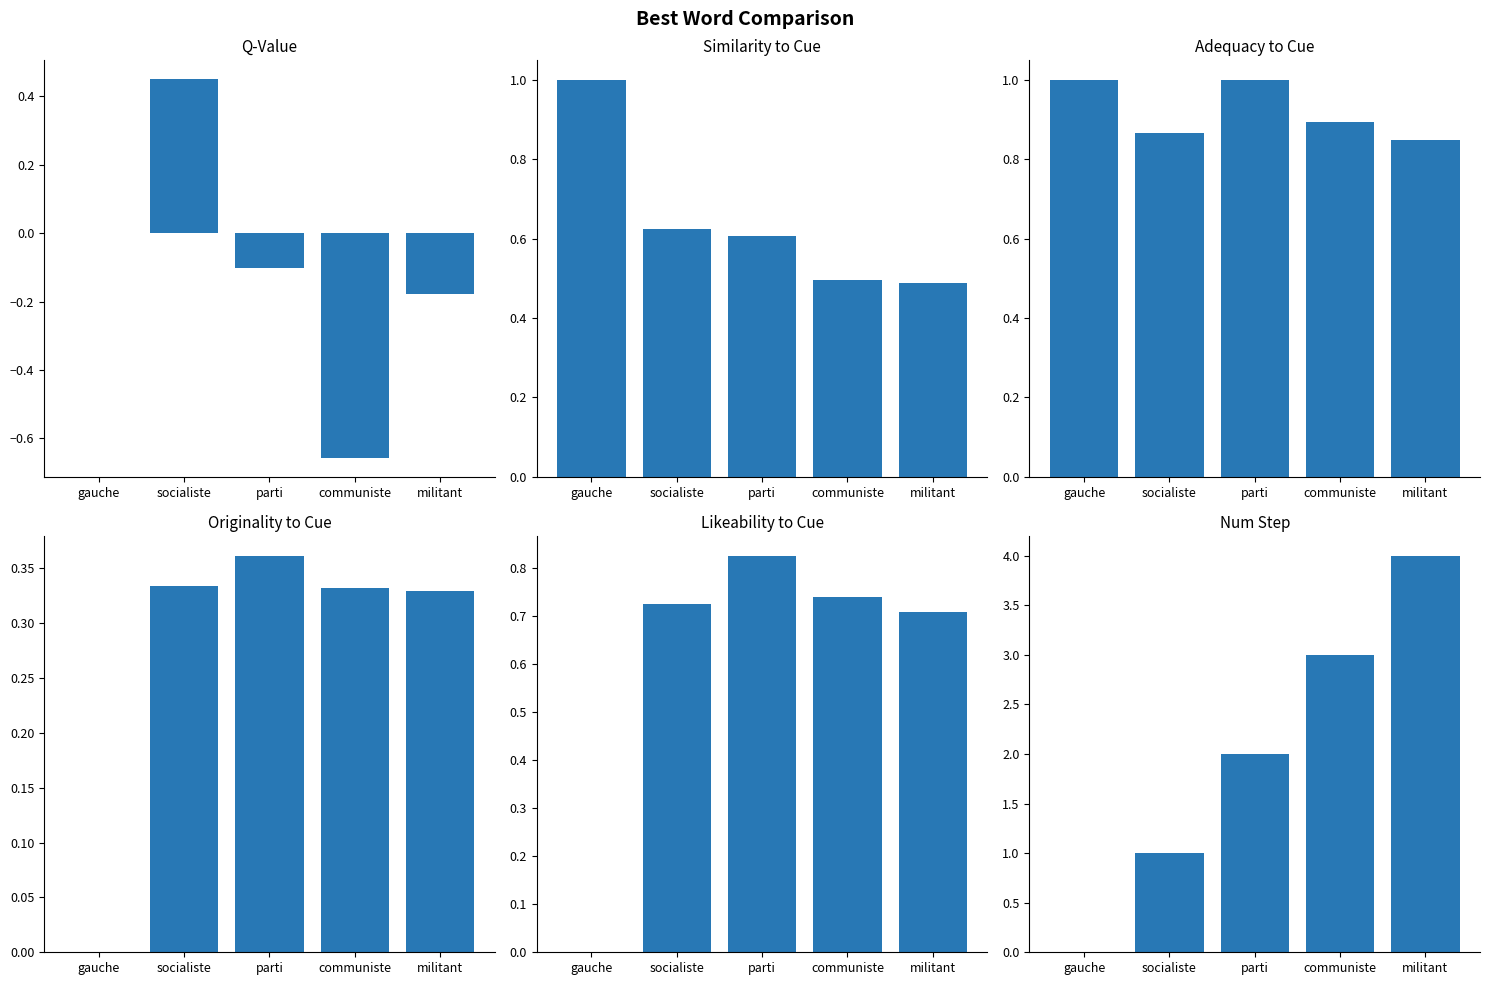

Are the bars grouped side by side (vs. stacked)?

Yes